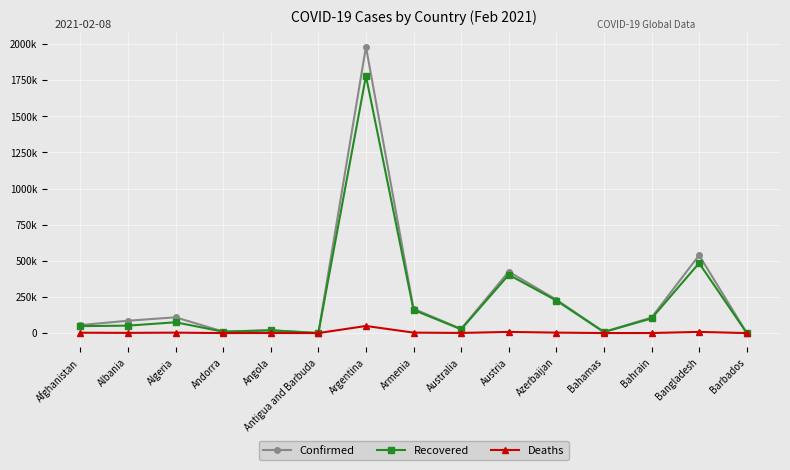

What are all the series names shown in the legend?

Confirmed, Recovered, Deaths